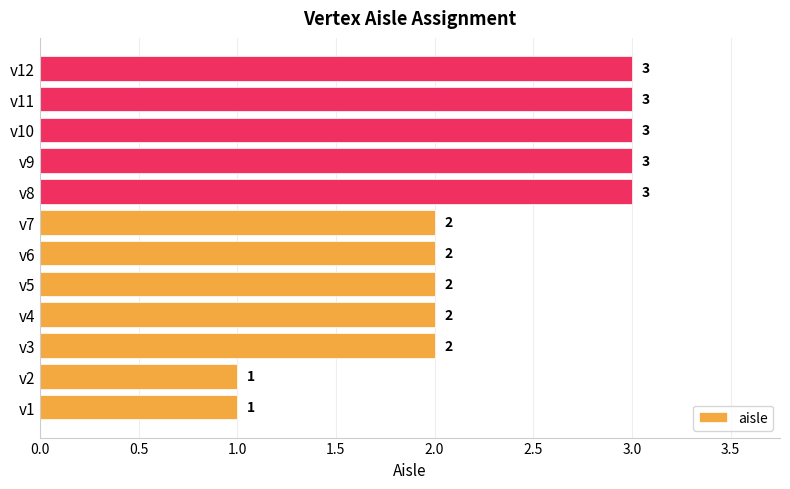

What is the smallest value displayed?

1